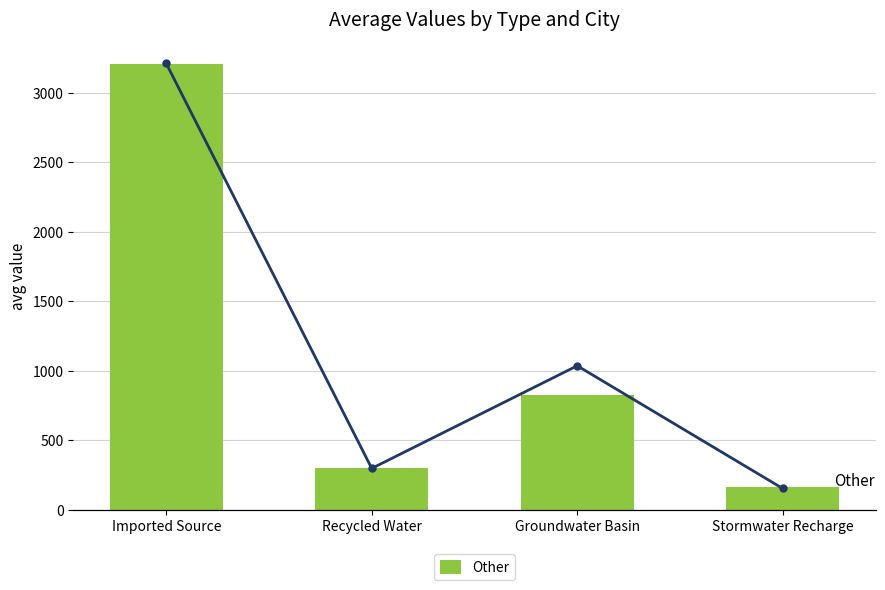

The value of City Of La Verne at Groundwater Basin is 264.8. True or false?

False